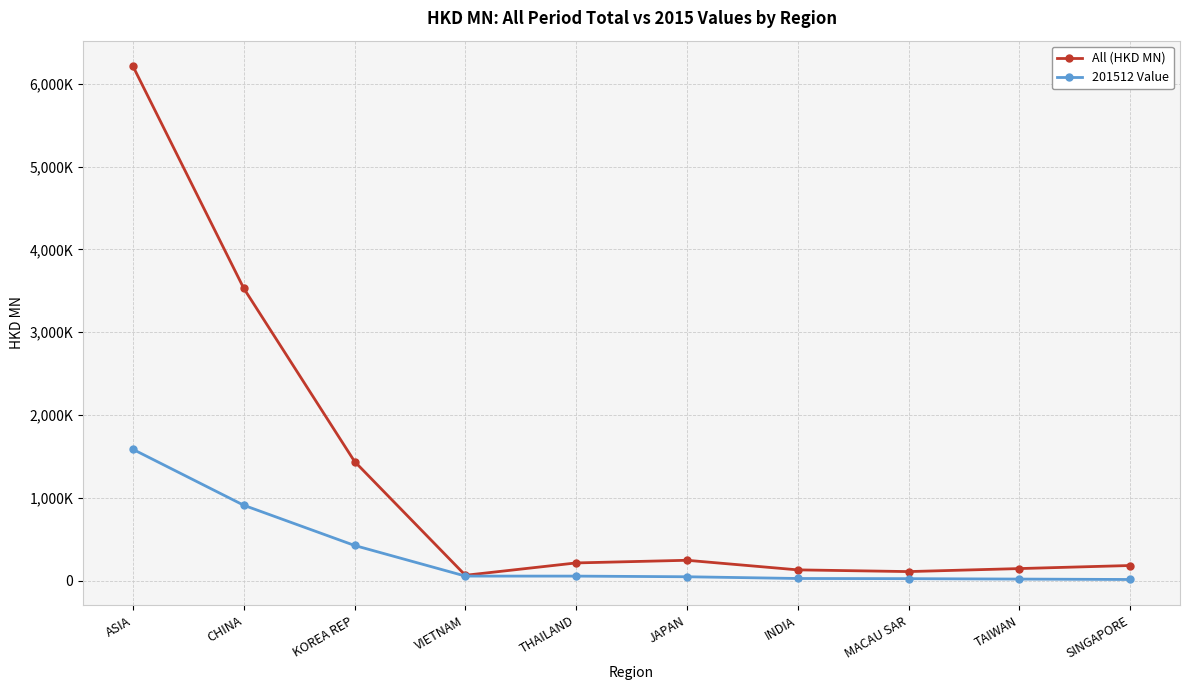

What position from the right is KOREA REP?

8